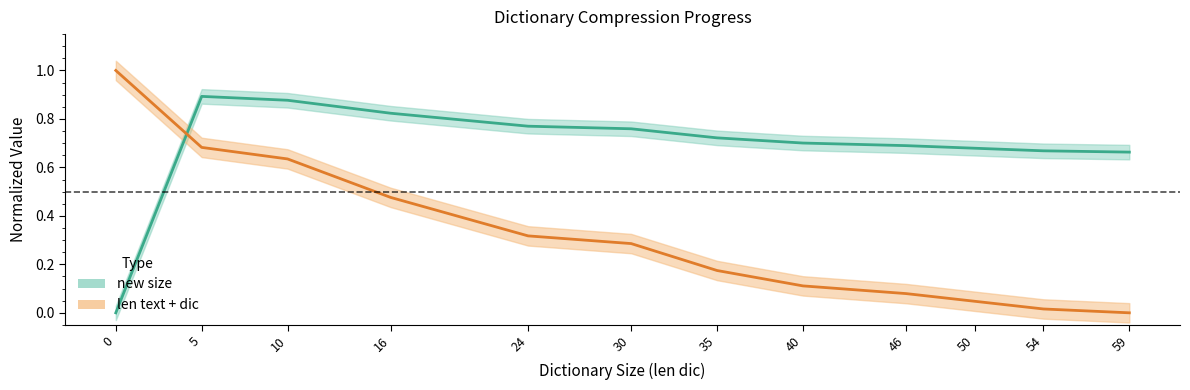

Is this an area chart (filled region under the line)?

No